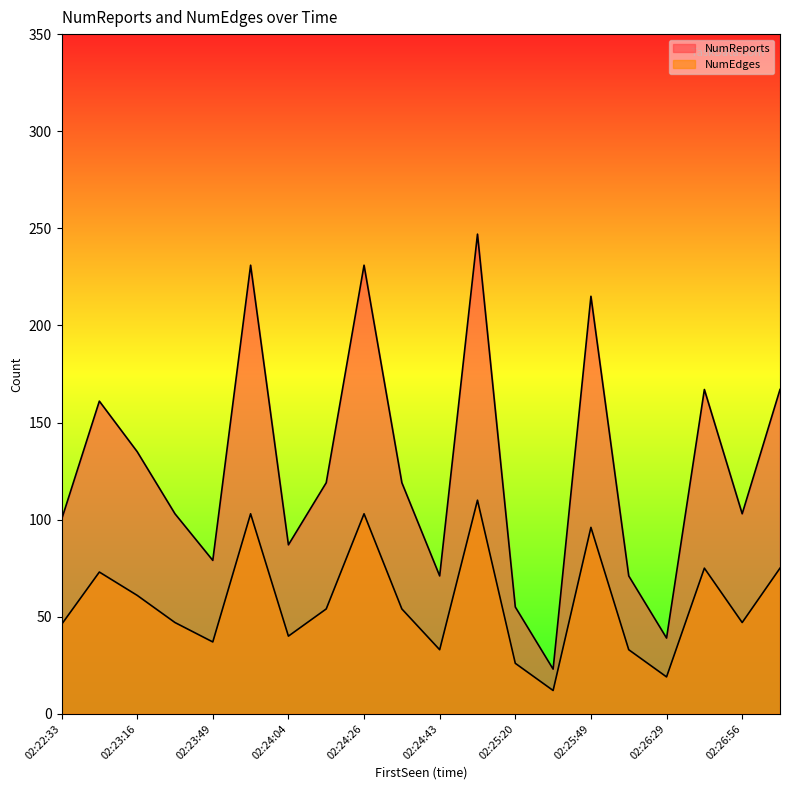

True or false: NumReports has a value of 247 at 02:25:04.

True